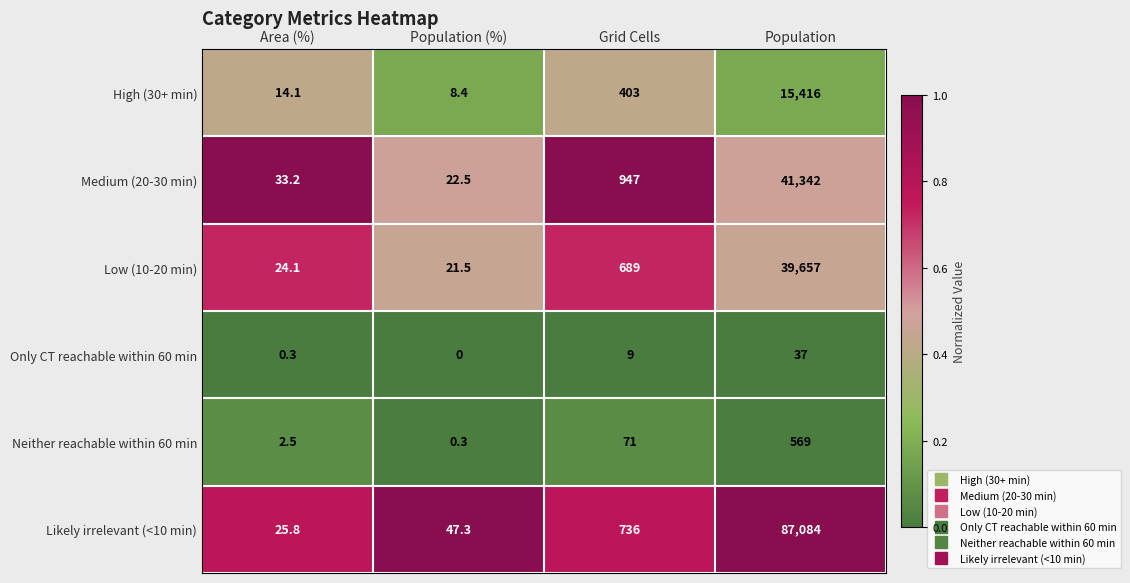

At which category is the sum across all series the highest?

Population